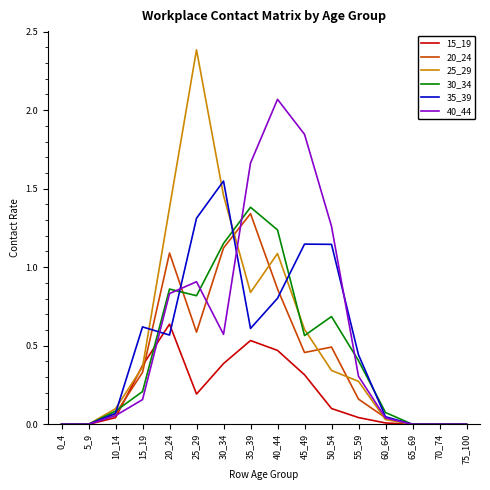

What is the highest value of the 30_34 series?

1.4